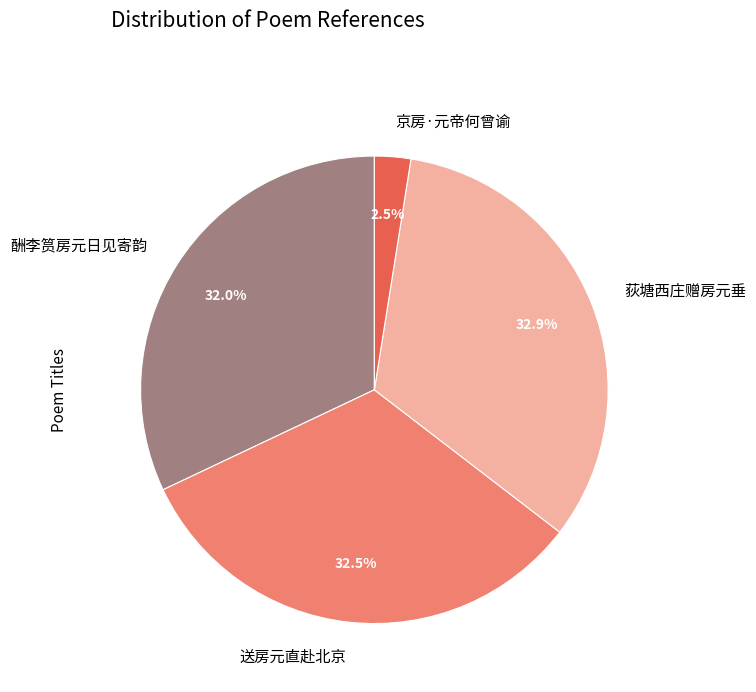

Do 京房·元帝何曾谕 and 酬李筼房元日见寄韵 together represent more than half of the pie?

No